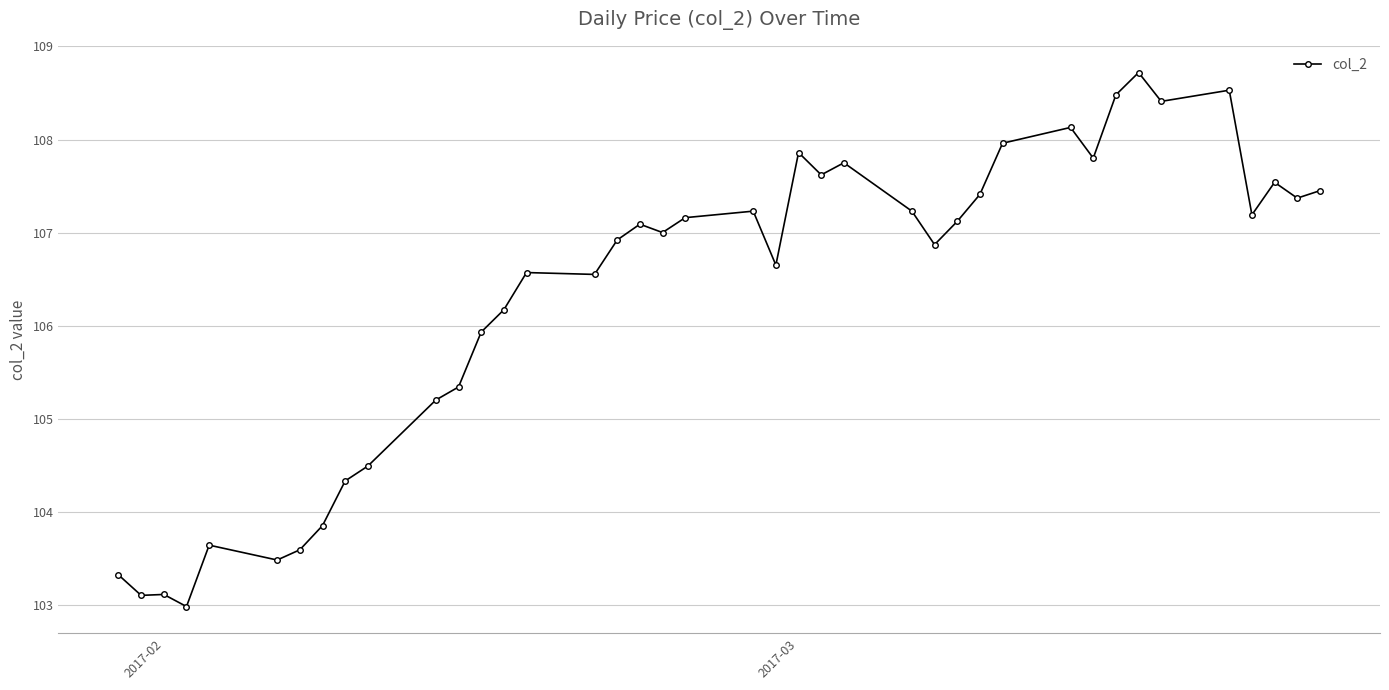

True or false: there are more than 0 points higher than both neighbors.

True